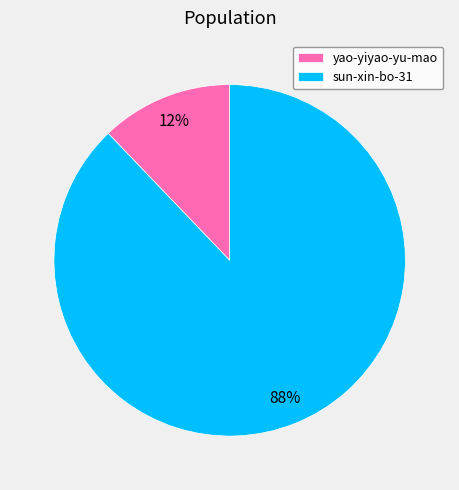

The yao-yiyao-yu-mao slice represents 7% of the pie. True or false?

False